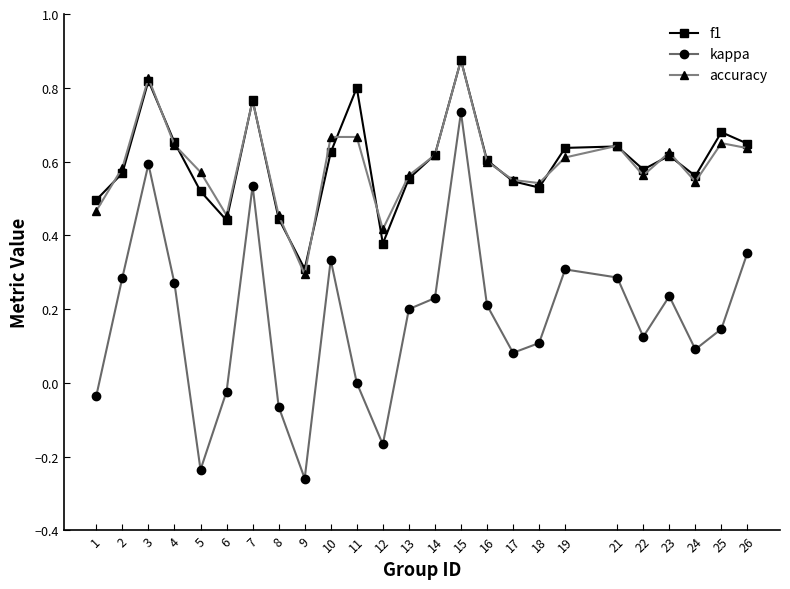

At which category is the sum across all series the highest?

15